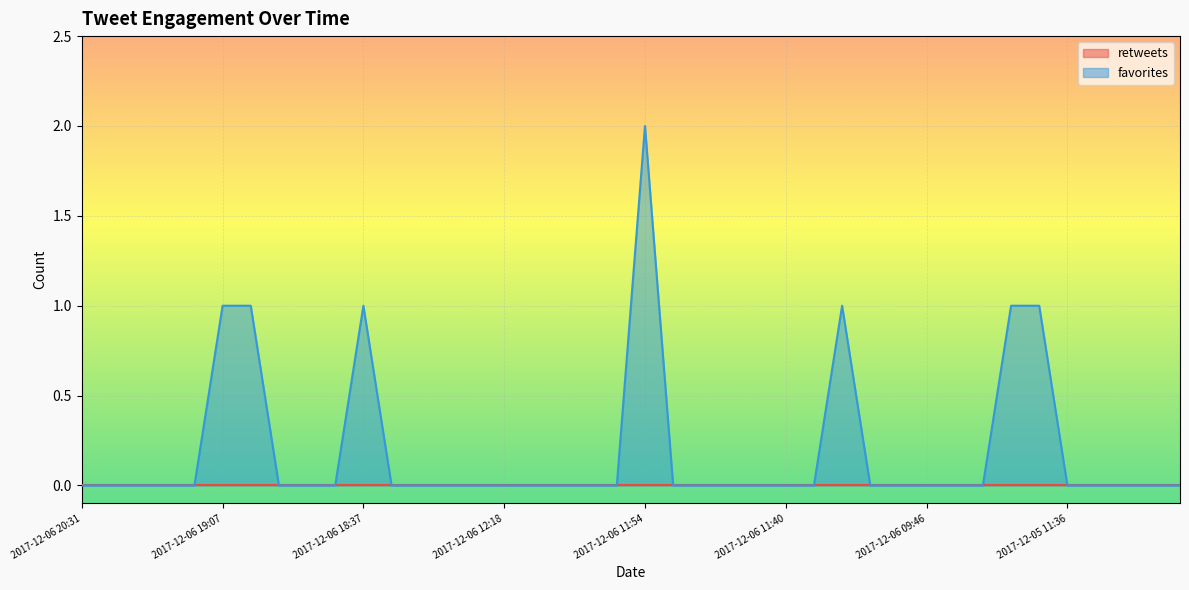

Which series has the largest range (max minus min)?

favorites